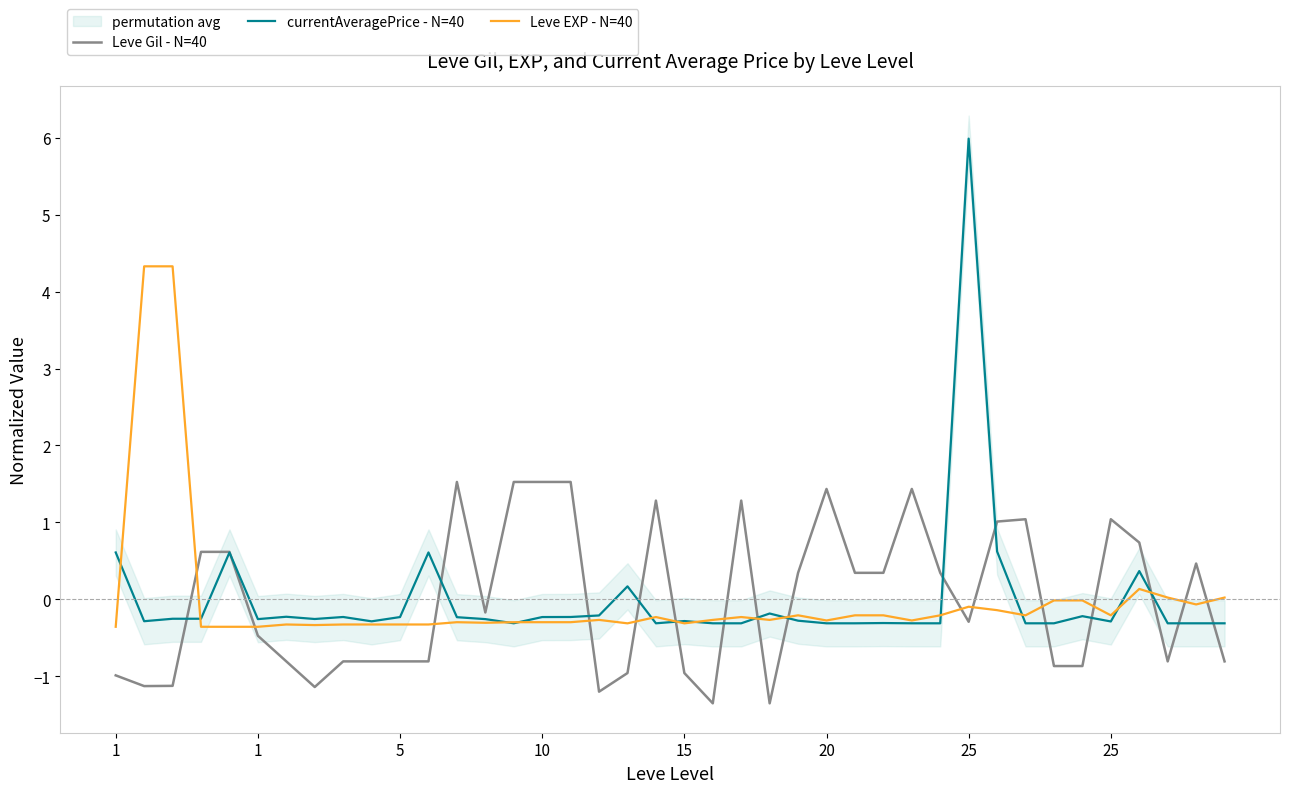

How many interior local peaks does the Leve EXP - N=40 series have?

8